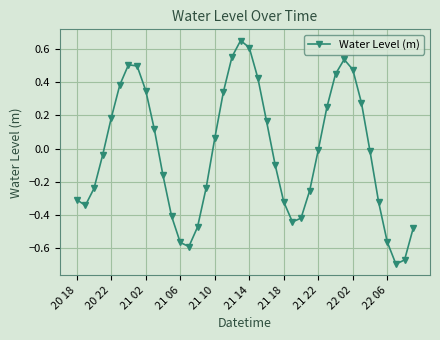

True or false: there are more than 0 points higher than both neighbors.

True